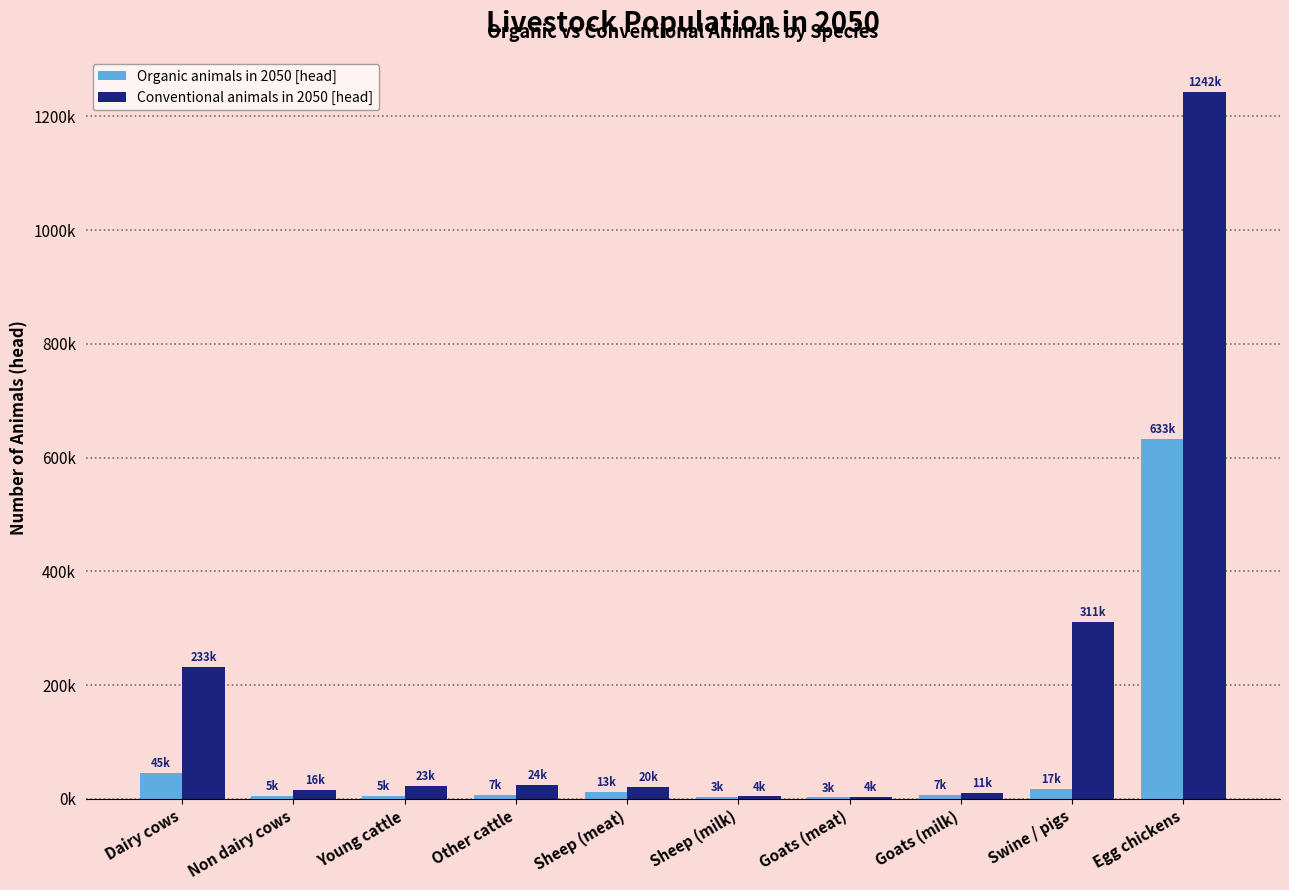

Reading left to right, list all the values displayed in this chart.

Organic animals in 2050 [head]: 45208.8	5079.2	4992.3	7246.9	12765.7	2746.8	2525.6	7275.2	16754.1	633243.0
Conventional animals in 2050 [head]: 232640.3	15596.8	22597.8	24294.6	20366.2	4382.2	3769.4	10858.2	310505.6	1242376.8